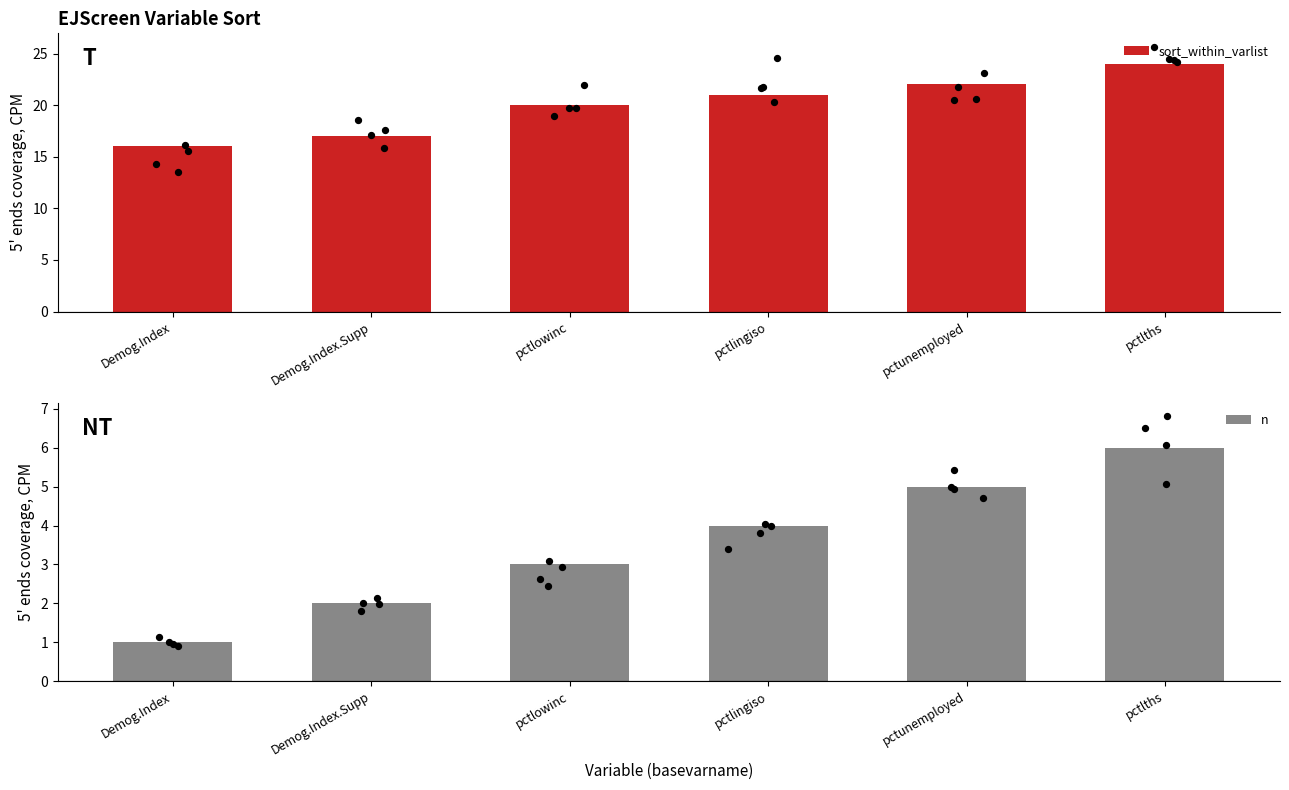

What is the total value across all series at Demog.Index?

17